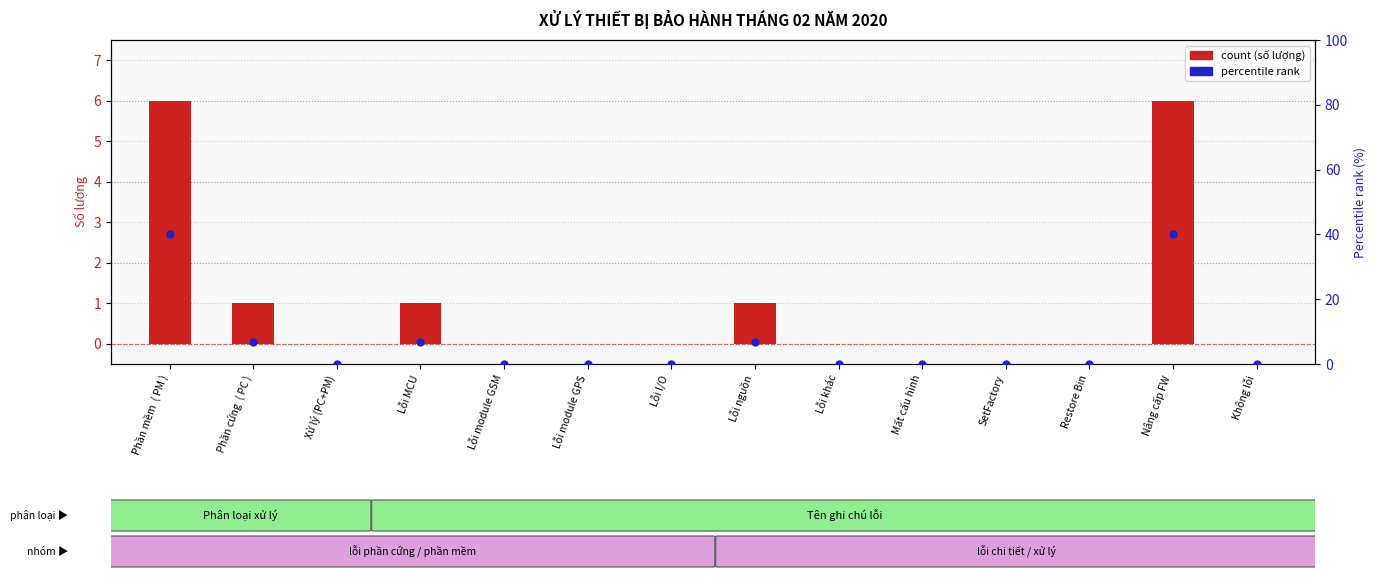

Which series has the largest Y range (max minus min)?

percentile rank